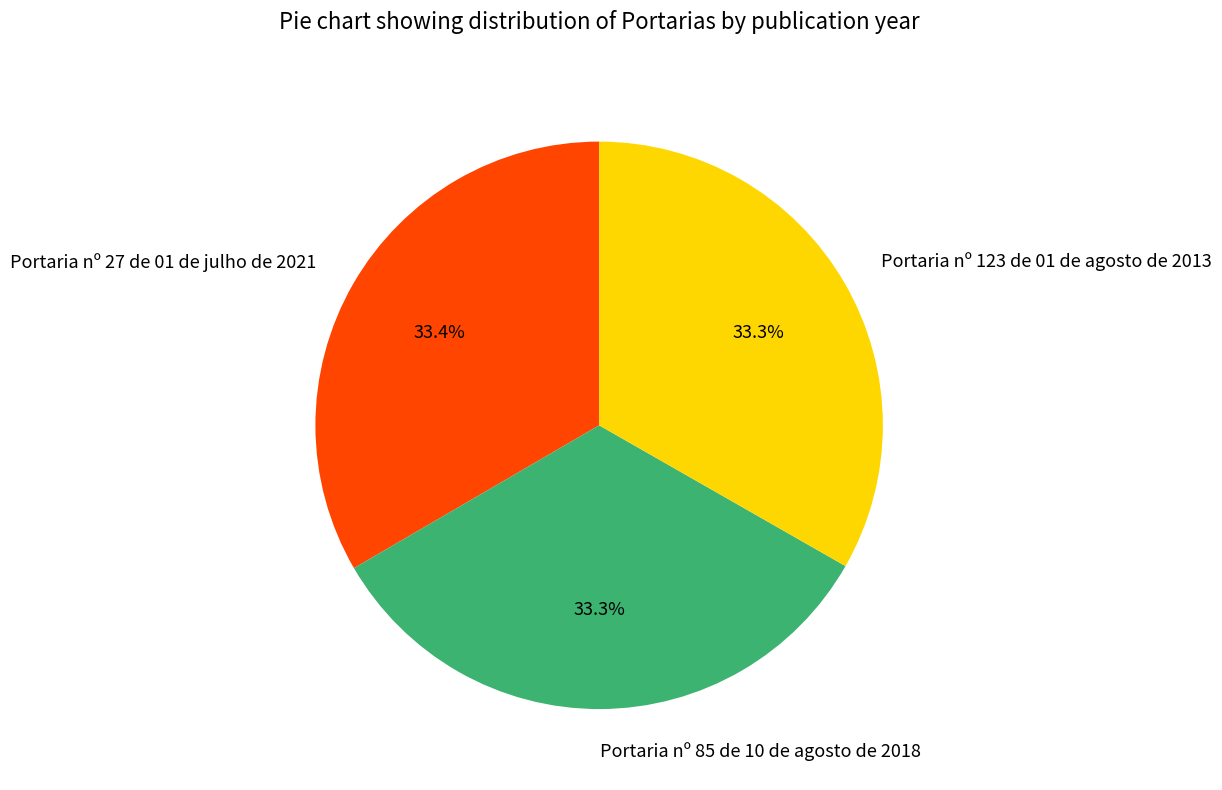

Approximately how many times larger is the value at Portaria nº 123 de 01 de agosto de 2013 compared to Portaria nº 85 de 10 de agosto de 2018?

1.0